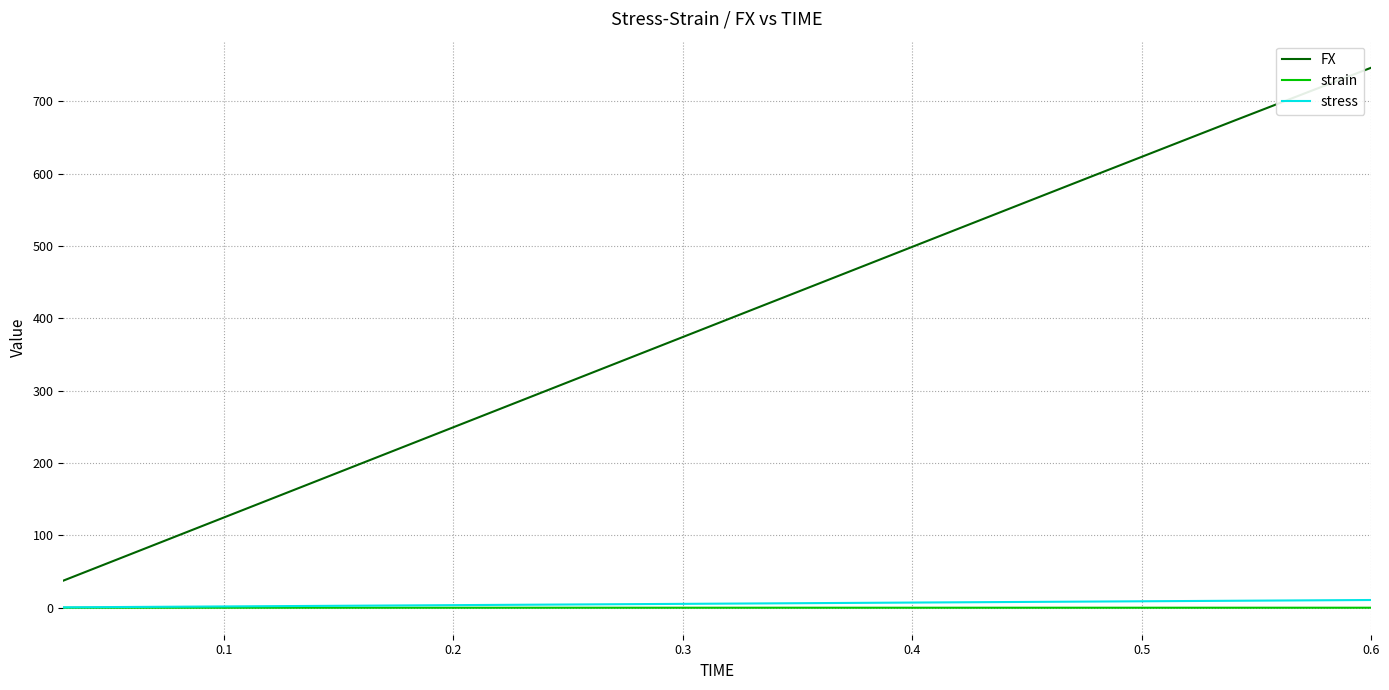

Which series has the largest total across all categories?

FX